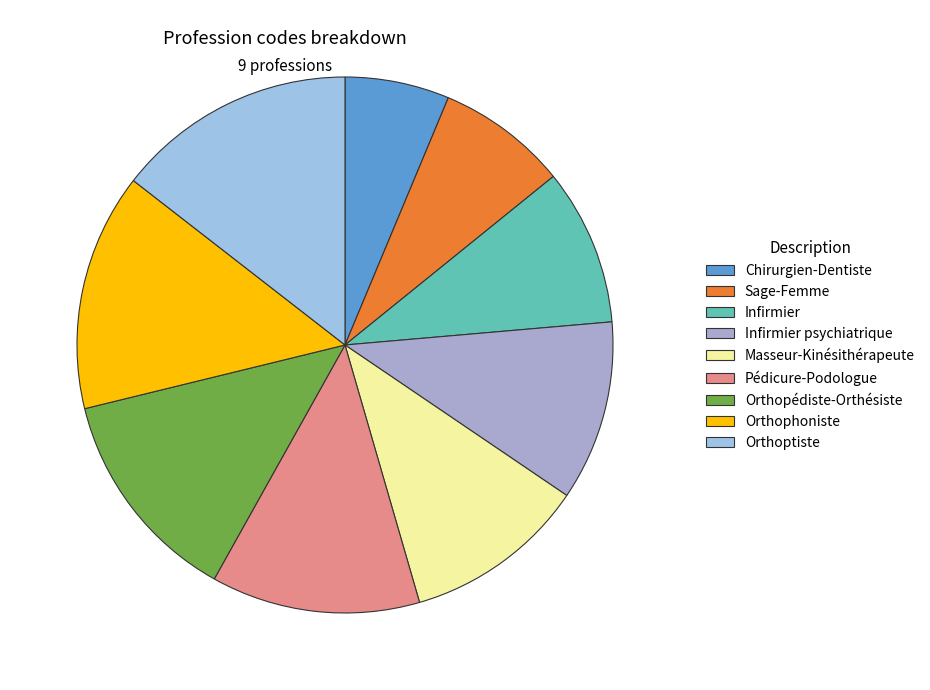

What percentage is the Orthoptiste slice, to the nearest percent?

14%